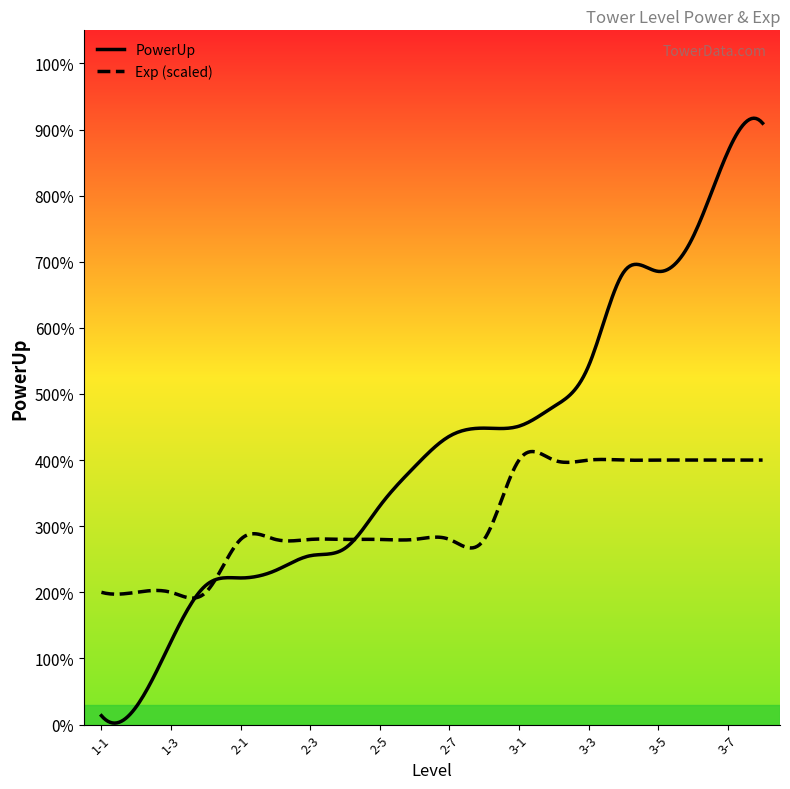

Reading right to left, extract all data points from this chart.

PowerUp: 3-8=90952	3-7=86609	3-6=73755	3-5=68542	3-4=68362	3-3=54249	3-2=48094	3-1=45130	2-8=44830	2-7=43612	2-6=38986	2-5=33058	2-4=26658	2-3=25536	2-2=23292	2-1=22170	1-4=21048	1-3=12562	1-2=2688	1-1=1340
Exp: 3-8=10	3-7=10	3-6=10	3-5=10	3-4=10	3-3=10	3-2=10	3-1=10	2-8=7	2-7=7	2-6=7	2-5=7	2-4=7	2-3=7	2-2=7	2-1=7	1-4=5	1-3=5	1-2=5	1-1=5